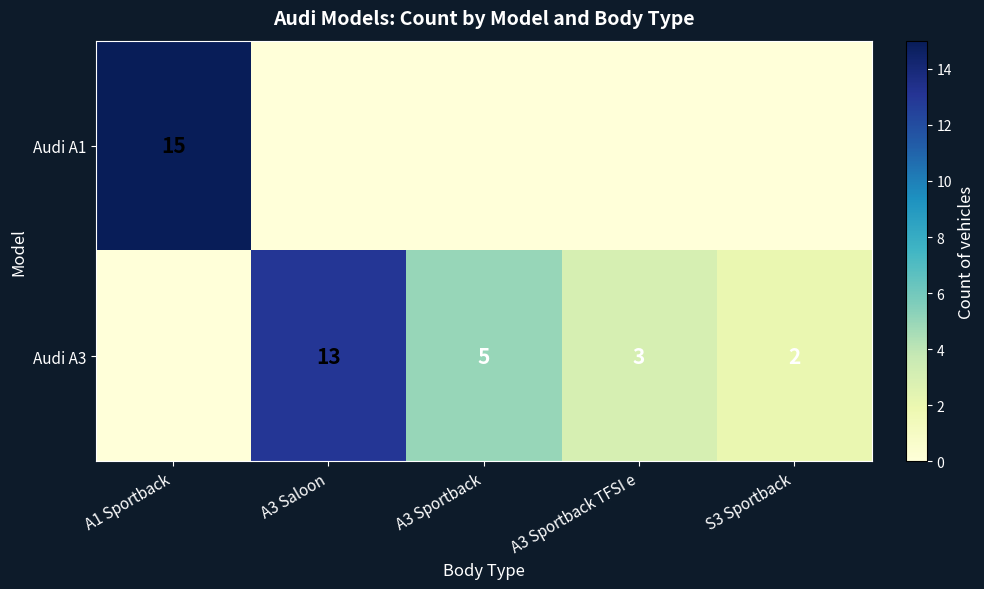

Is the value of Audi A3 at A3 Sportback TFSI e greater than the value of Audi A1 at A1 Sportback?

No